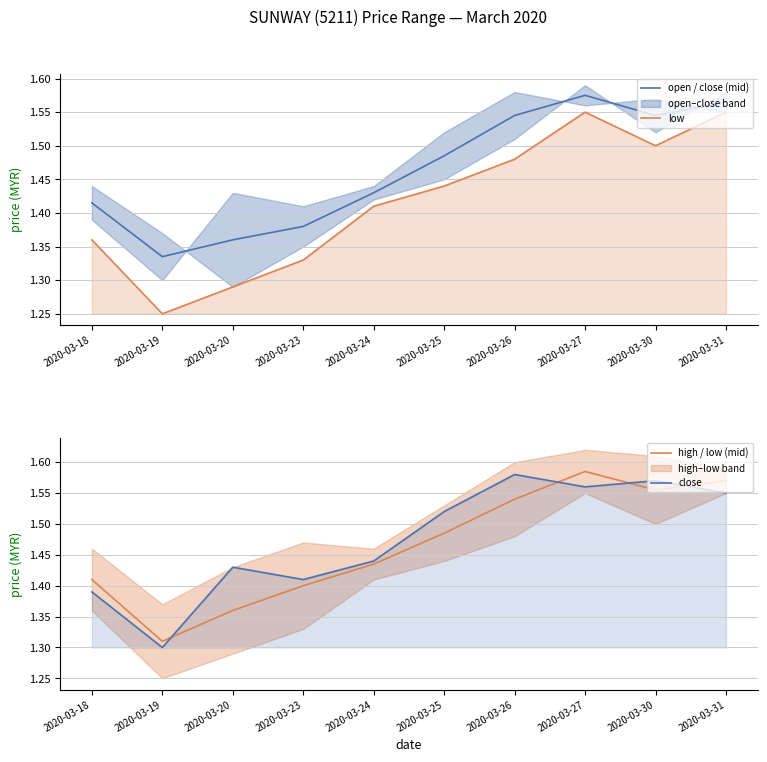

Where is high / low (mid) nearest to the value 1?

2020-03-19